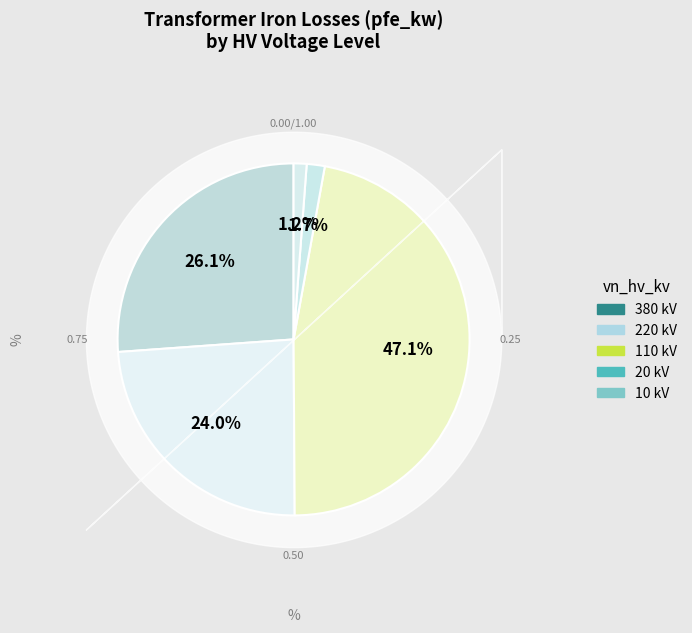

To the nearest percent, what portion does 10 kV represent?

1%